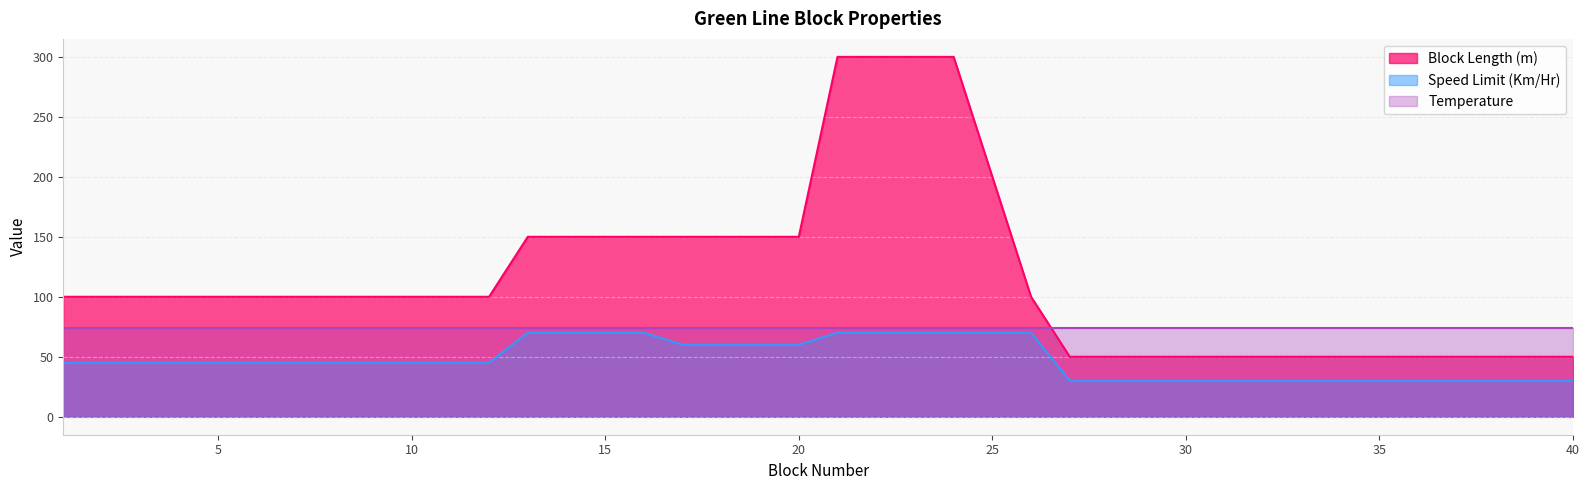

Which series has the largest range (max minus min)?

Block Length (m)